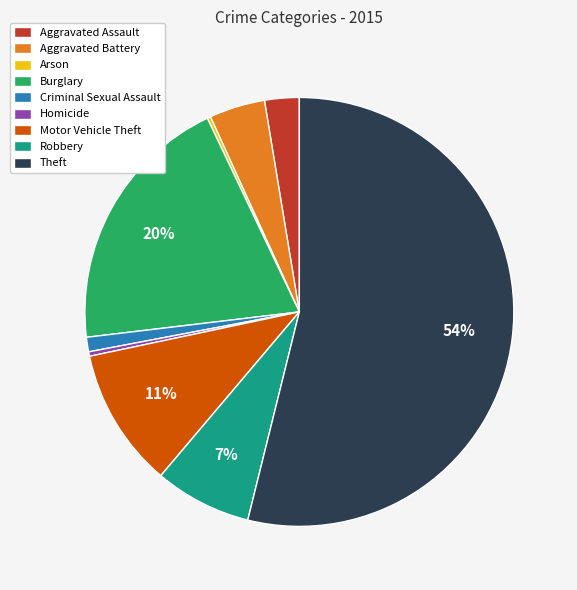

Which slice represents more than half of the pie?

Theft